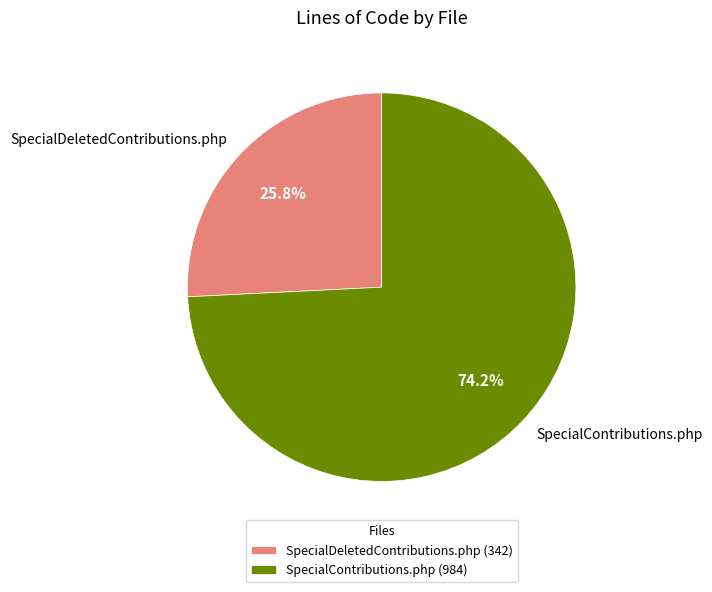

Combined, do SpecialDeletedContributions.php and SpecialContributions.php account for over 50%?

Yes